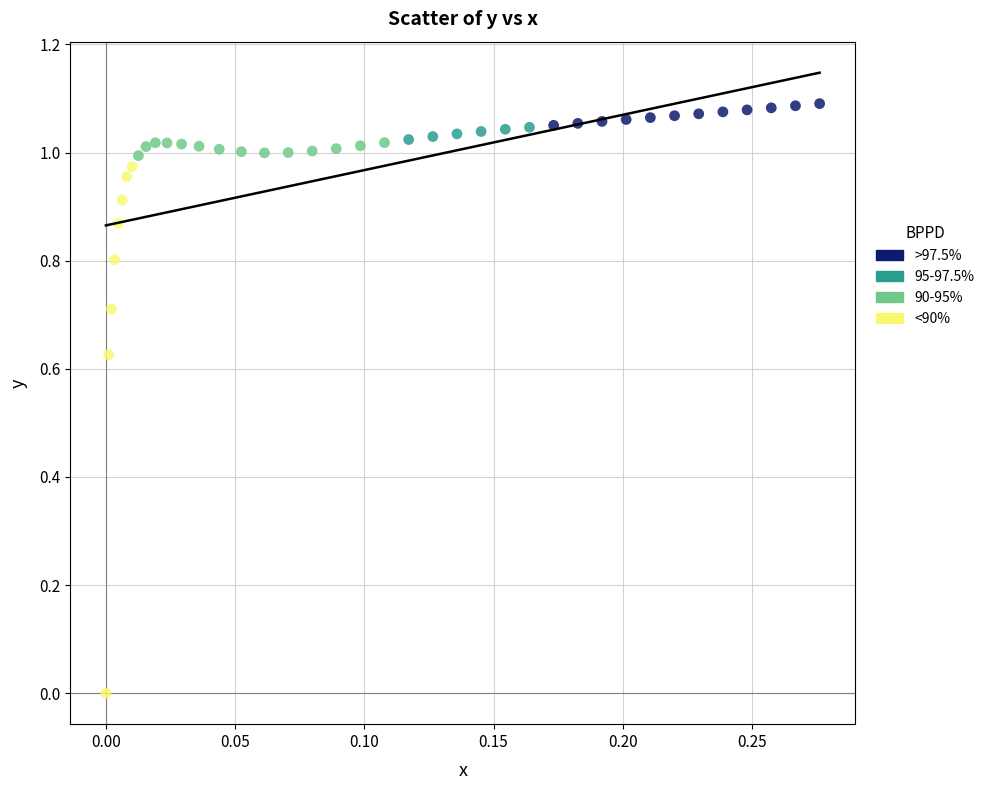

Which series contains the lowest Y value?

<90%